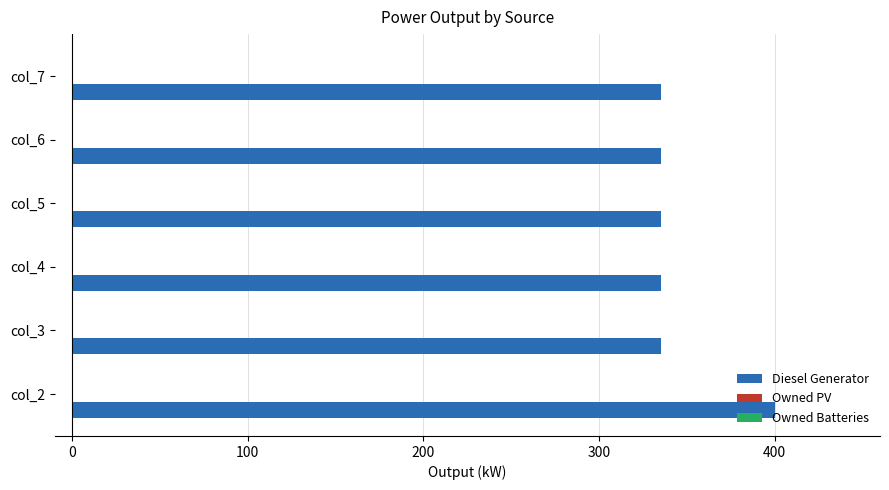

What is the ratio of the value at col_7 to the value at col_3?

1.0